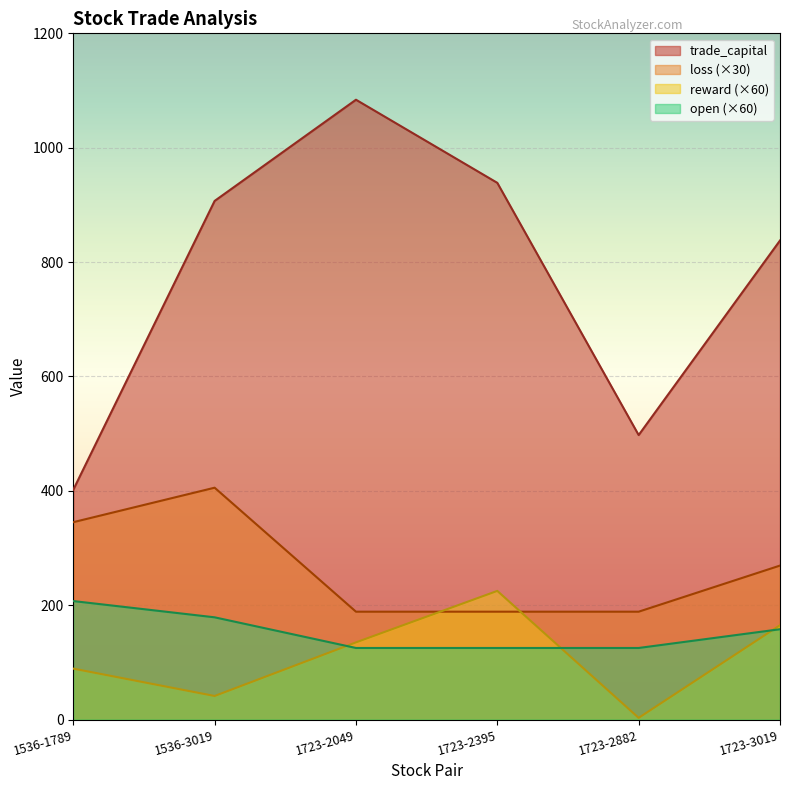

What is the sum of the trade_capital values at 1723-3019 and 1723-2395?

1776.3